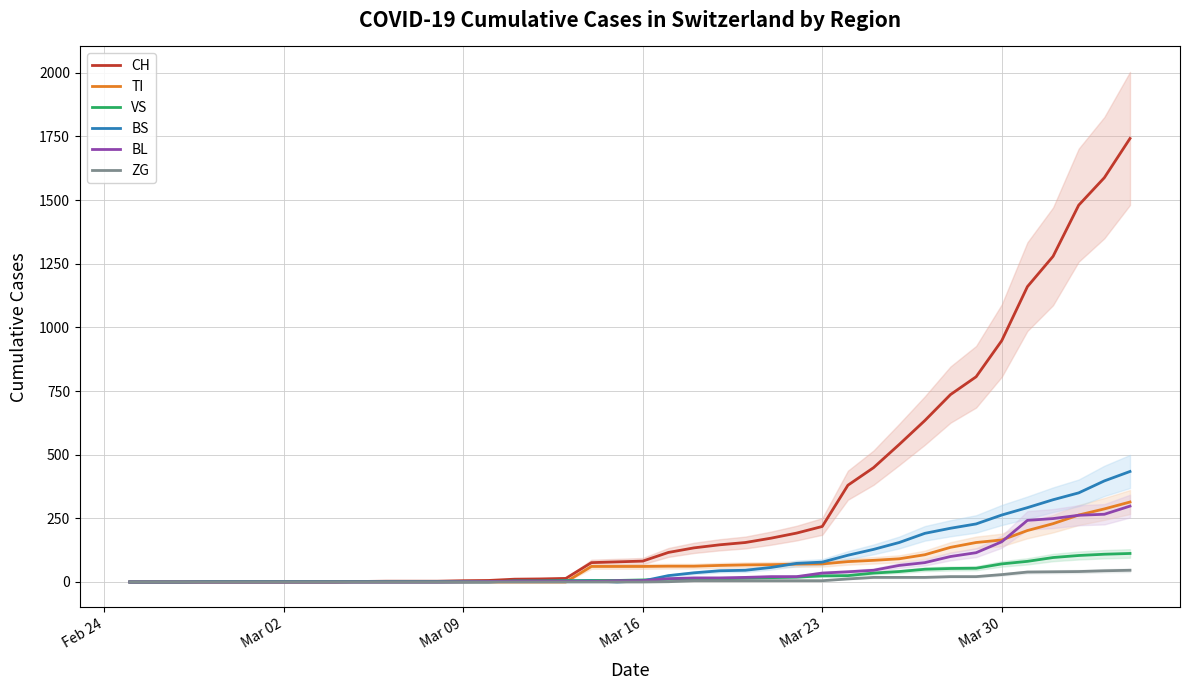

What is the highest value of the VS series?

112